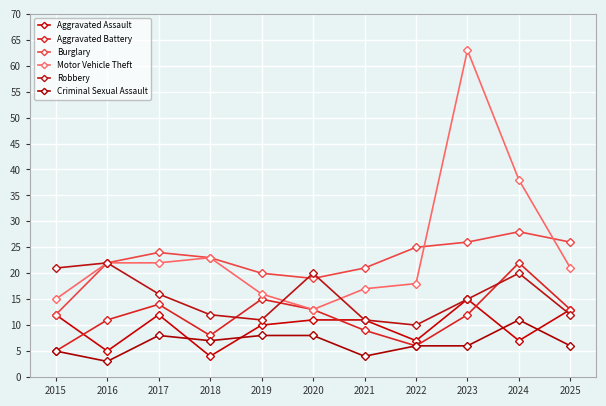

At how many categories does at least one series exceed 51?

1